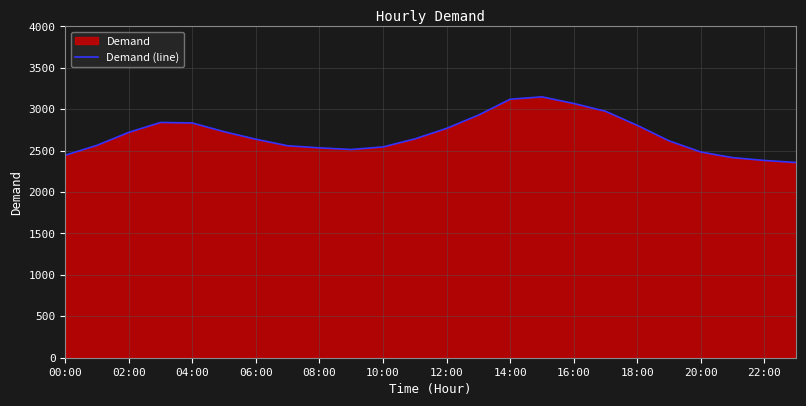

The value at 04:00 is 2834. True or false?

True